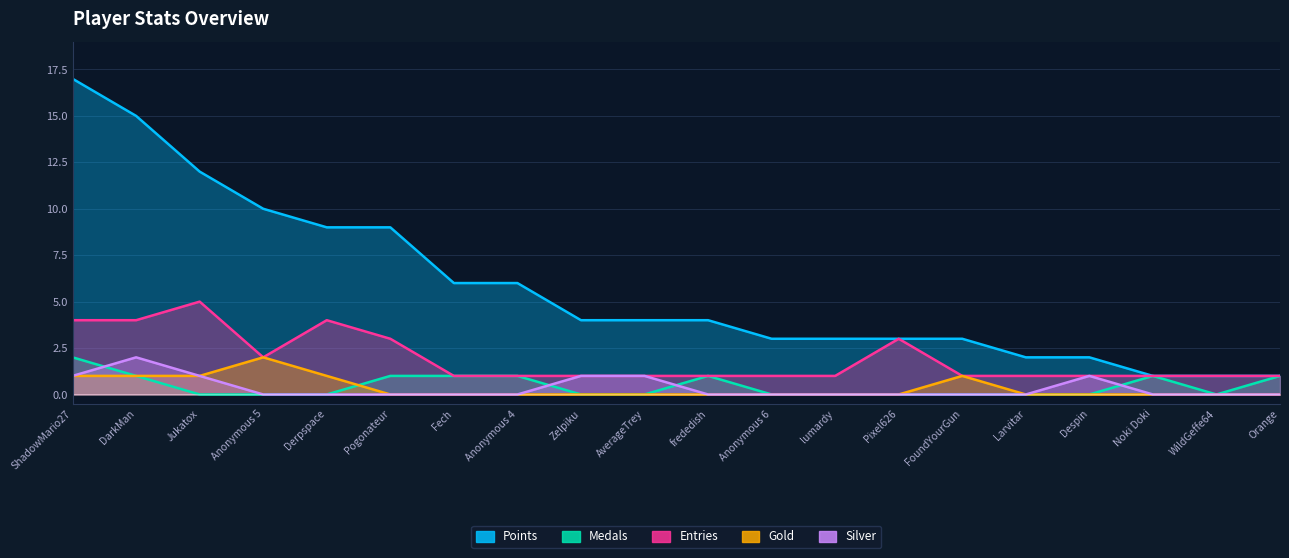

What is the value of the Medals point at the 11th from the left?

1